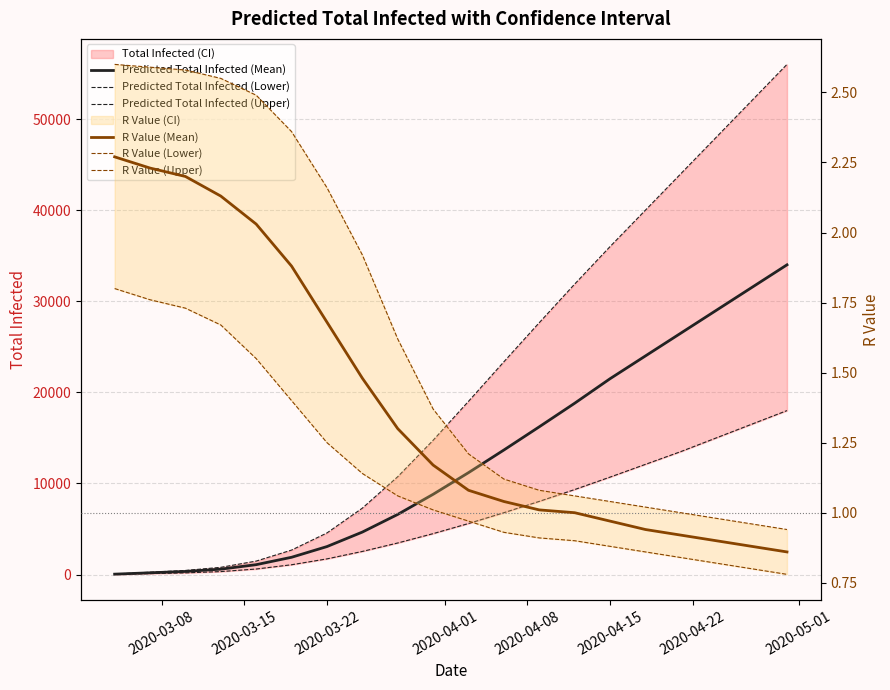

How many lines are shown in the chart?

6